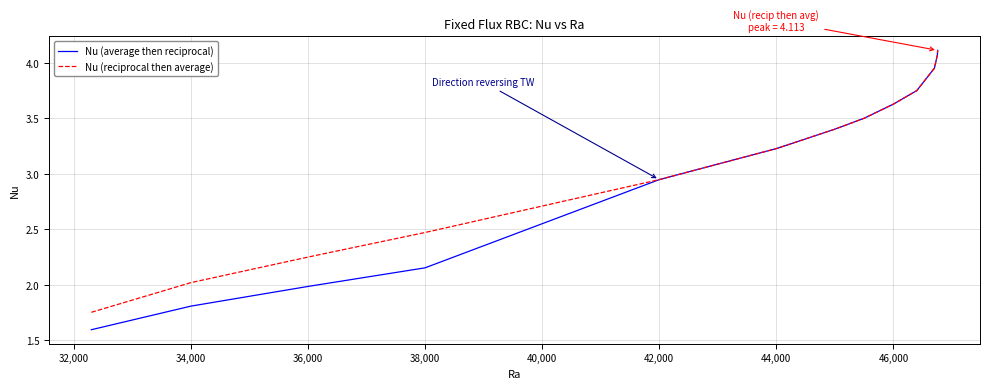

Which series has the largest range (max minus min)?

Nu (average then reciprocal)